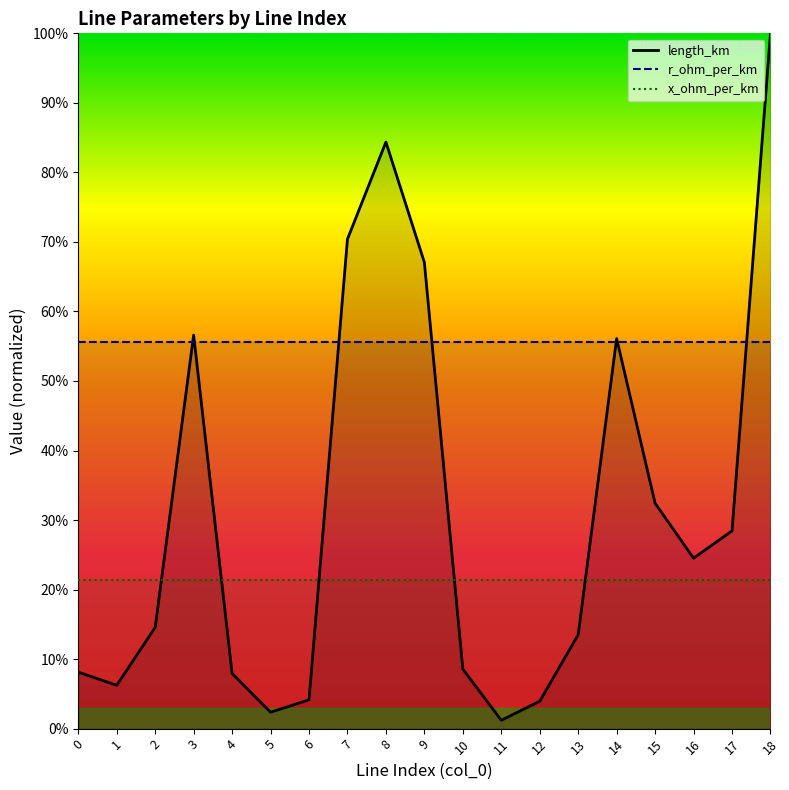

What is the difference between the maximum and minimum values in the length_km series?

1.0